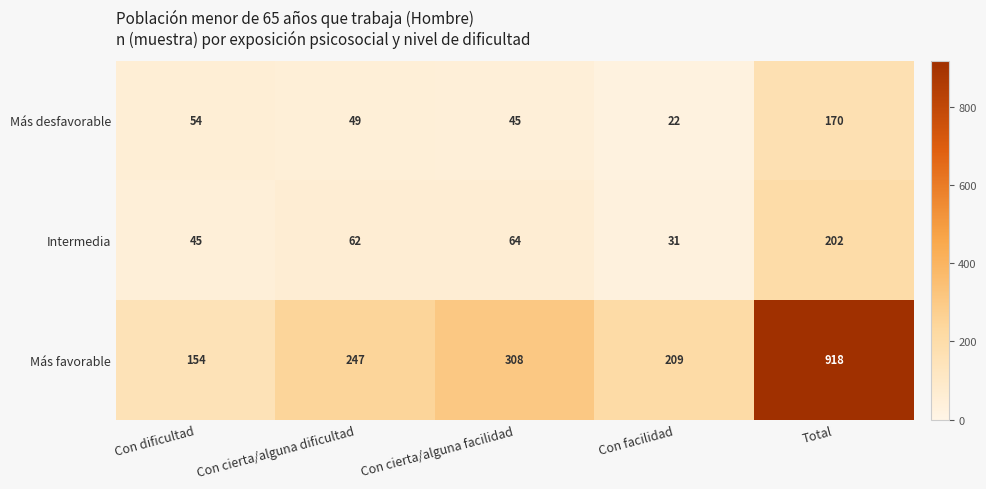

The Más favorable series shows 154 at Con dificultad. True or false?

True